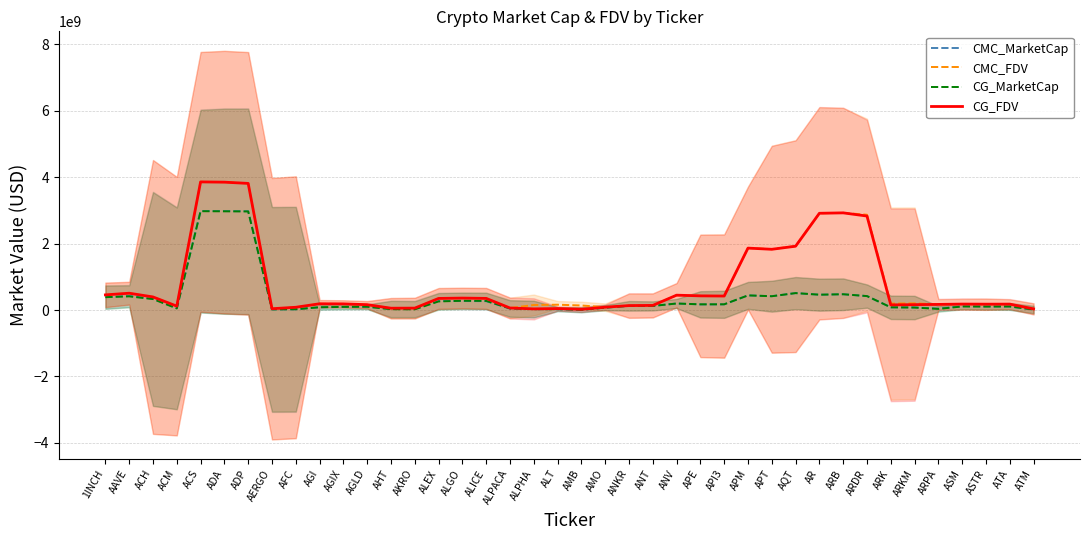

Between AFC and ALT, which series saw the biggest shift?

CMC_FDV